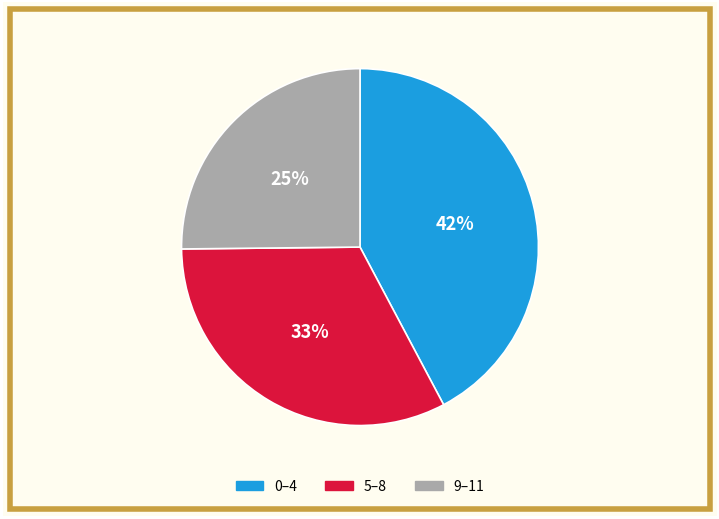

To the nearest percent, what portion does 5–8 represent?

33%